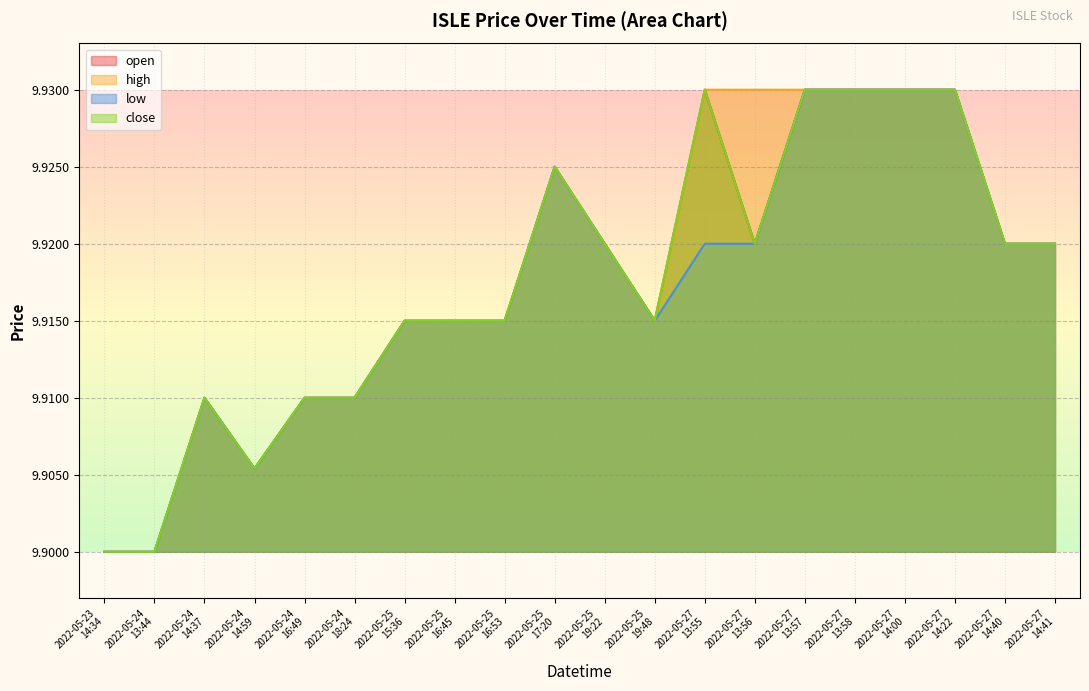

Where is open nearest to the value 9?

2022-05-23 14:34